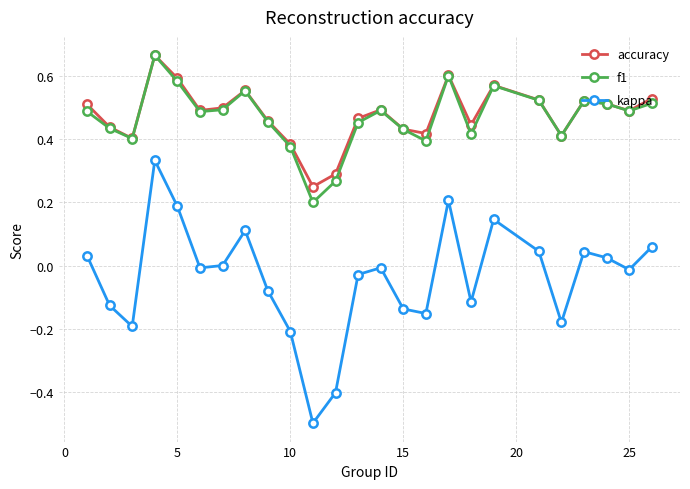

True or false: accuracy and kappa cross at least once.

False